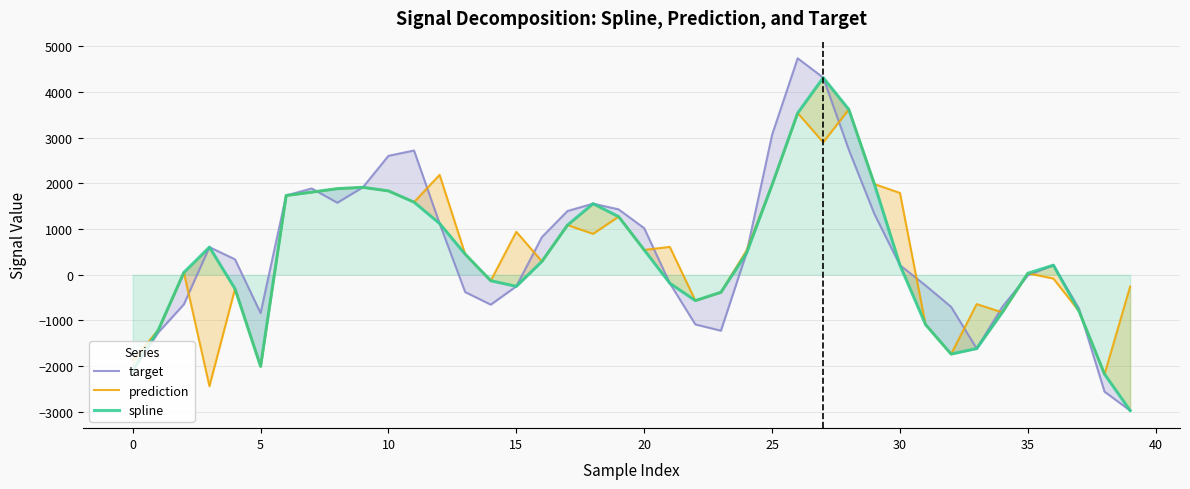

Rank the series by their average value, from highest to lowest.

target, prediction, spline